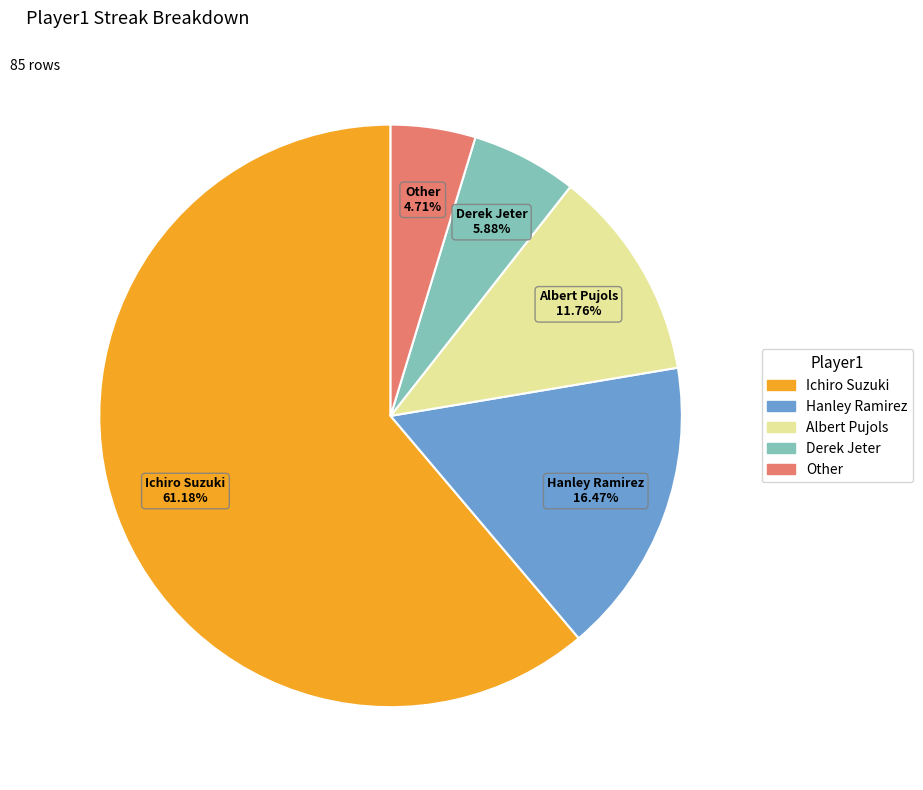

Is the sum of Derek Jeter and Albert Pujols greater than half?

No